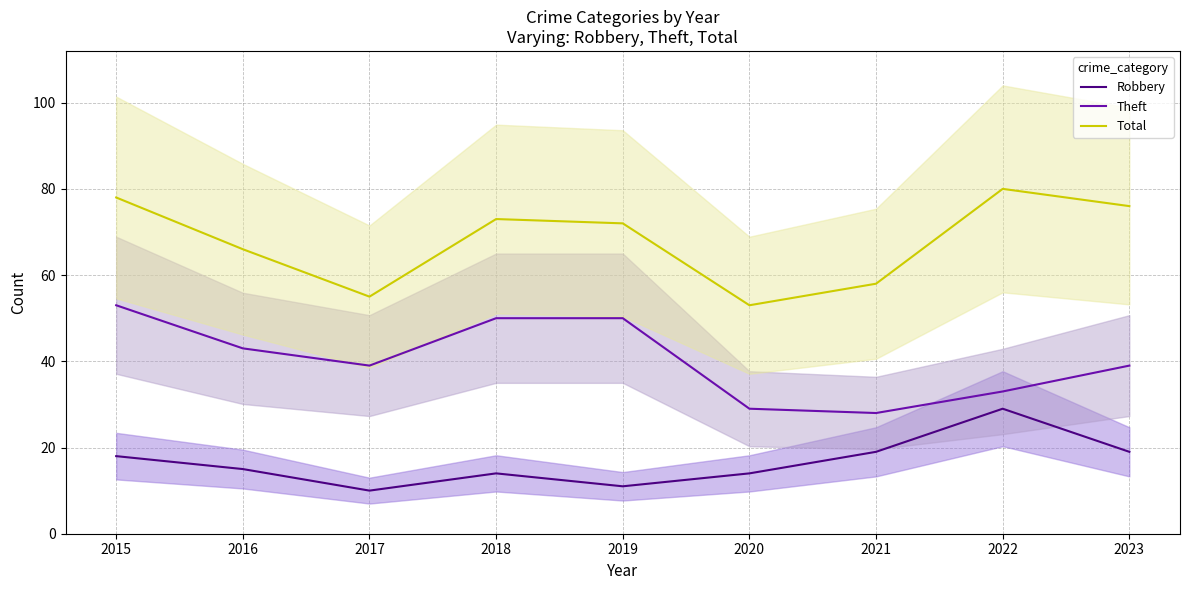

What is the spread (max minus min) of values at 2020?

39